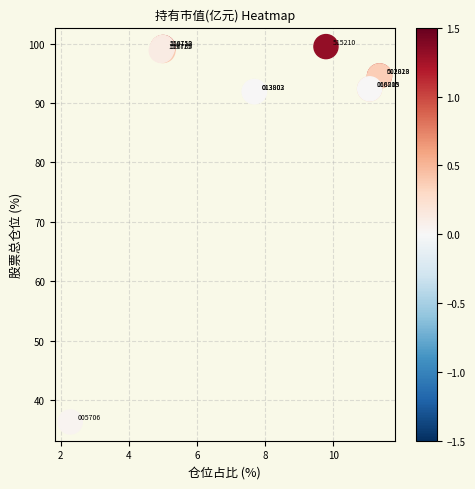

What Y value in the scatter plot is closest to 67?

91.9